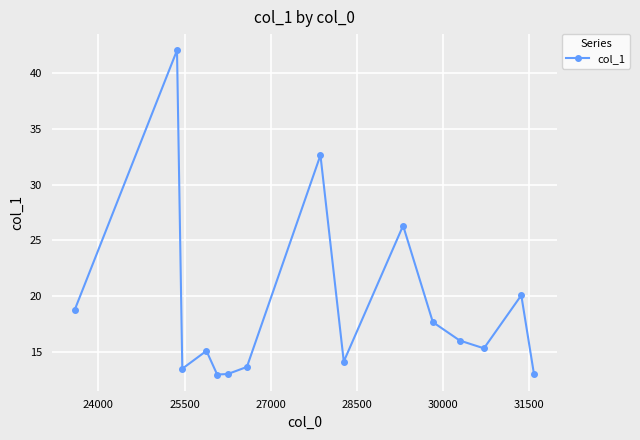

How many series are shown in this chart?

1